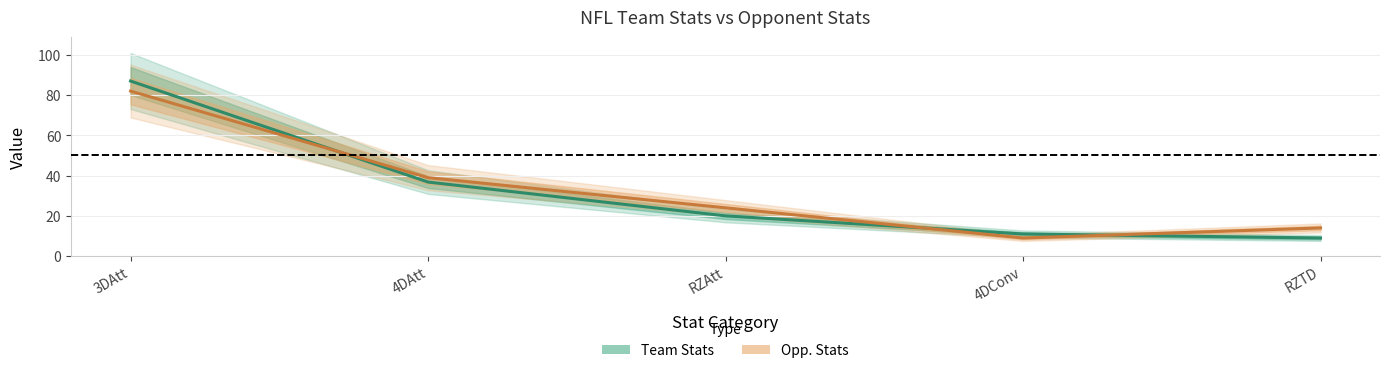

What is the label of the 3rd point from the right?

RZAtt